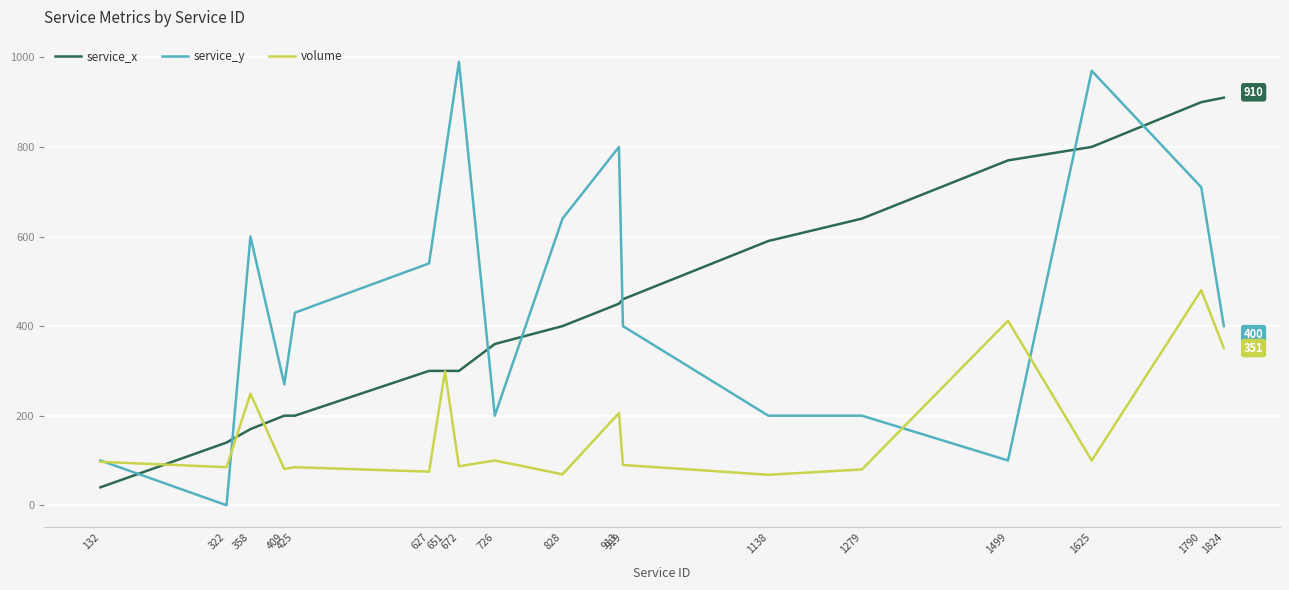

What is the total value across all series at 1824?

1661